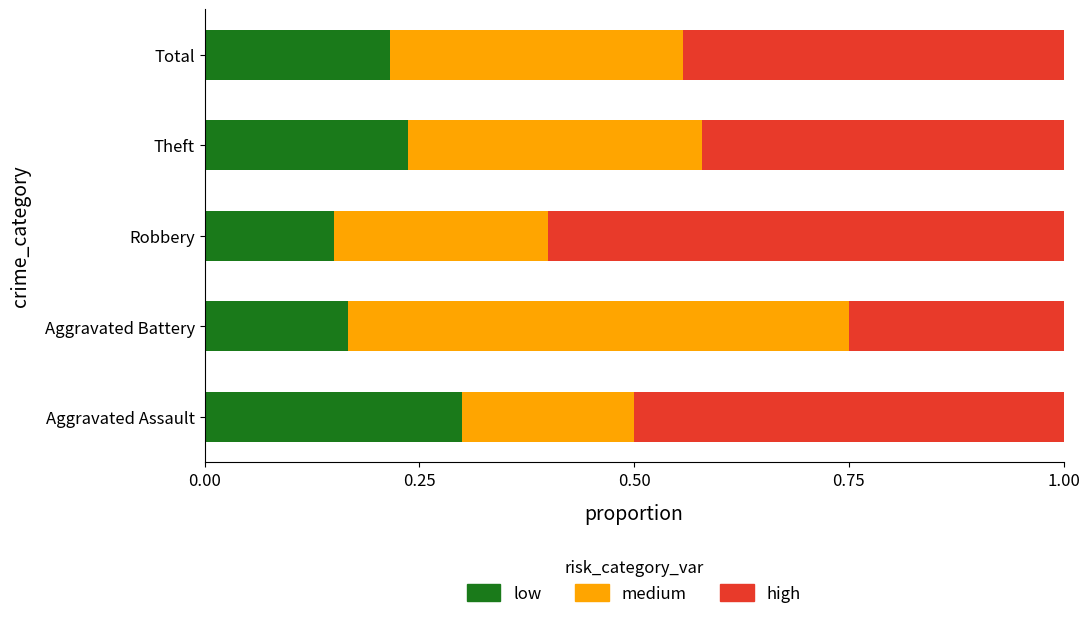

At which label does low reach its peak?

Aggravated Assault